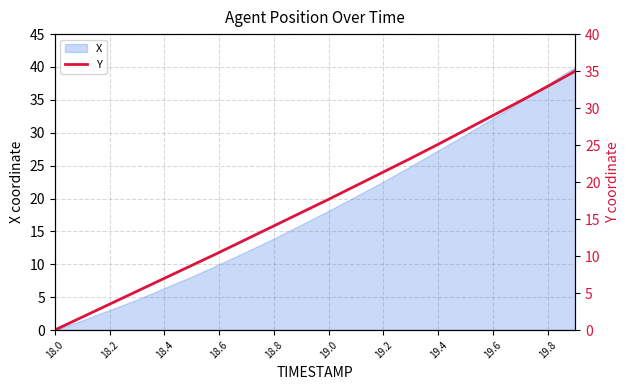

True or false: X has a value of 3.9 at 18.8.

False